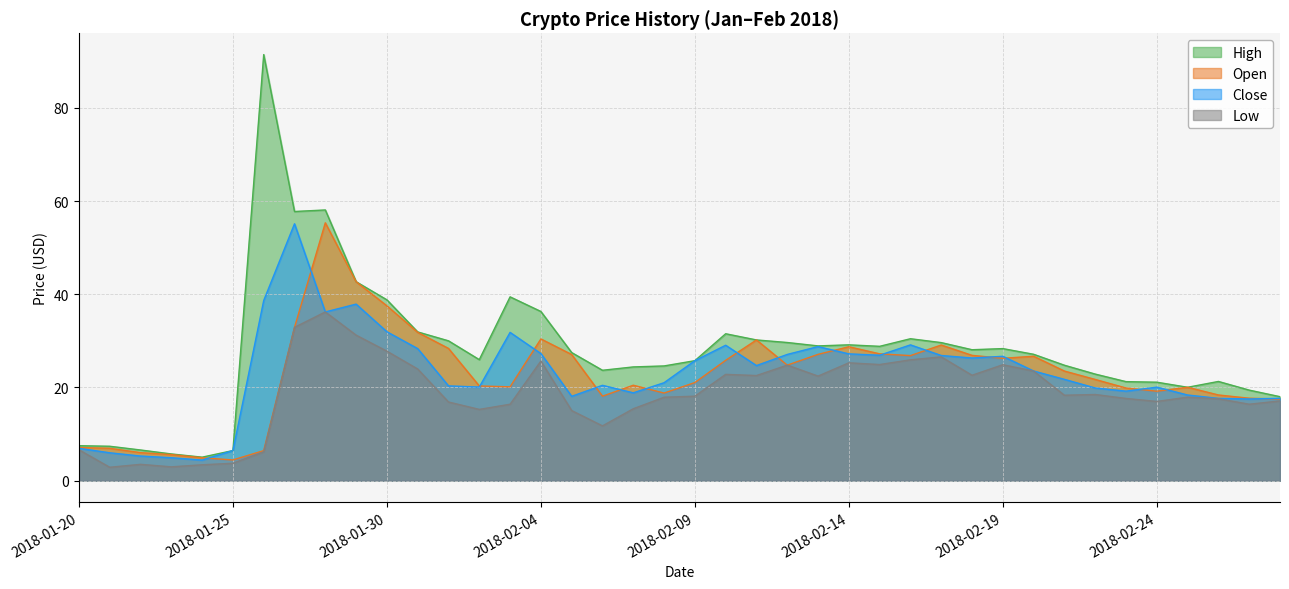

How many interior local peaks does the Open series have?

8